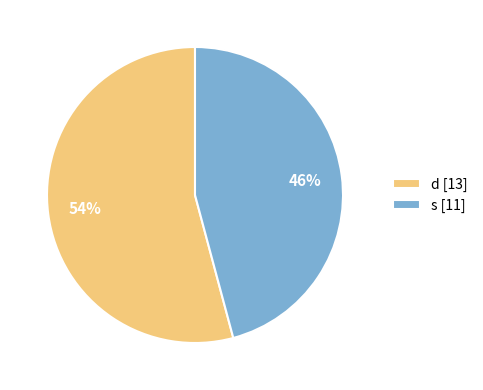

Does s represent more than half of the total?

No